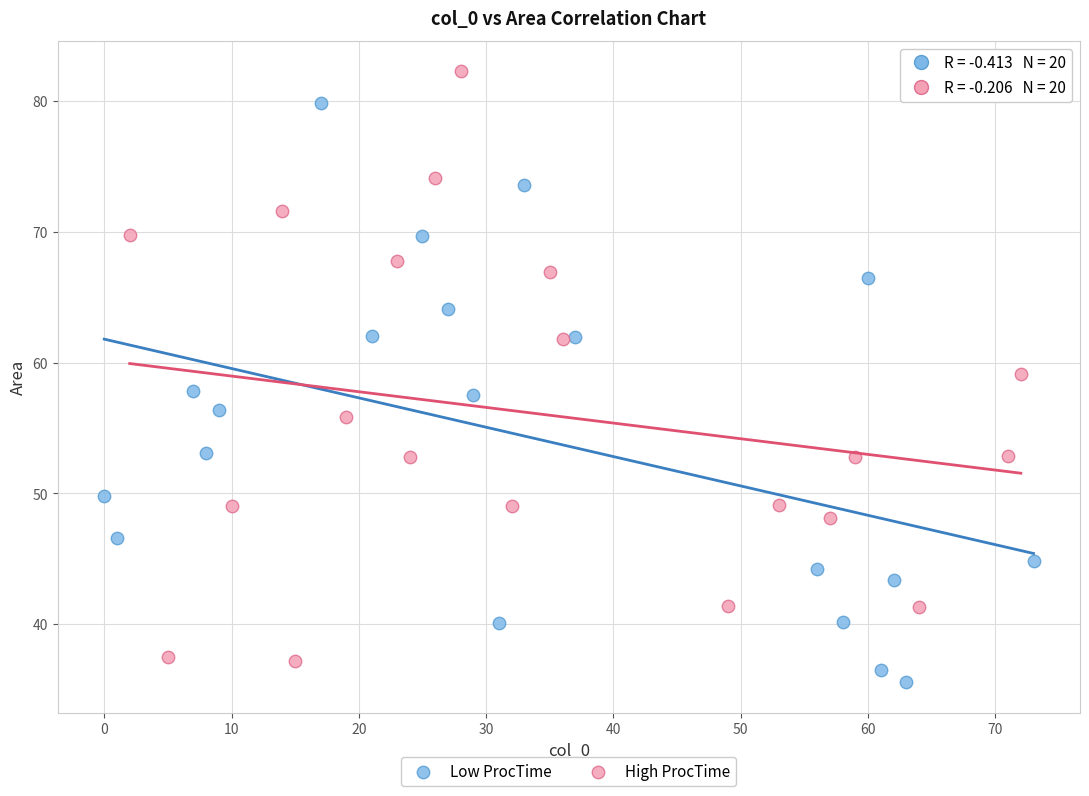

Which series contains the highest Y value?

High ProcTime